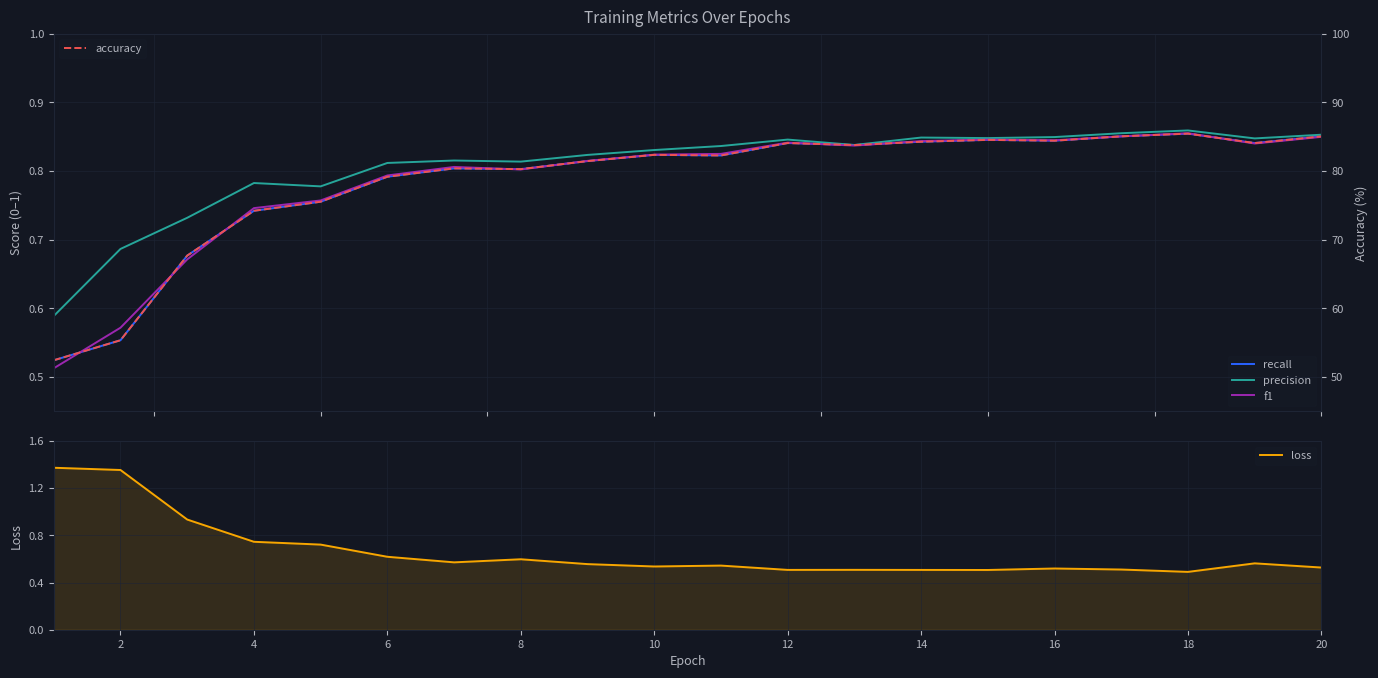

At 16, list the series in order from smallest to largest.

loss, recall, f1, precision, accuracy